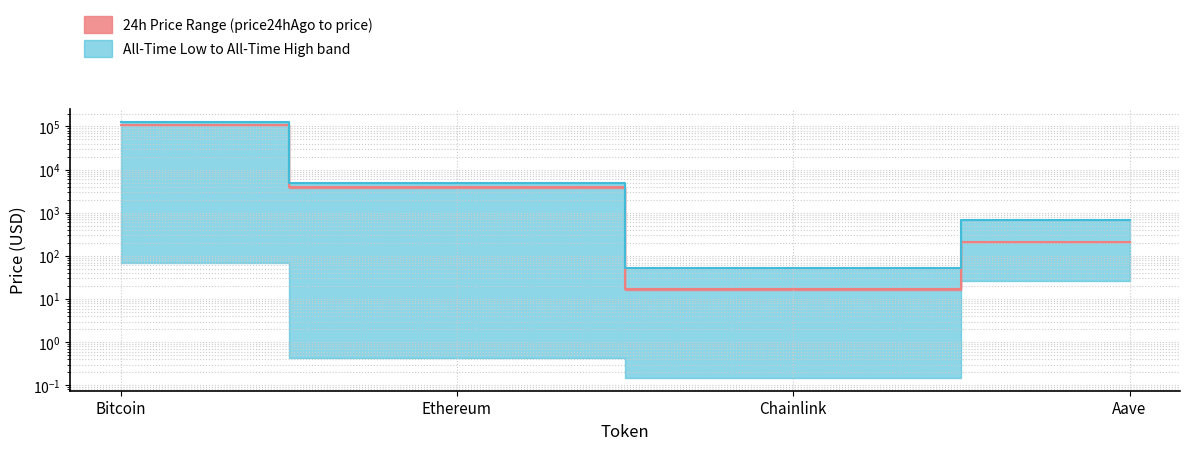

Which has a higher value, Ethereum or Aave?

Ethereum